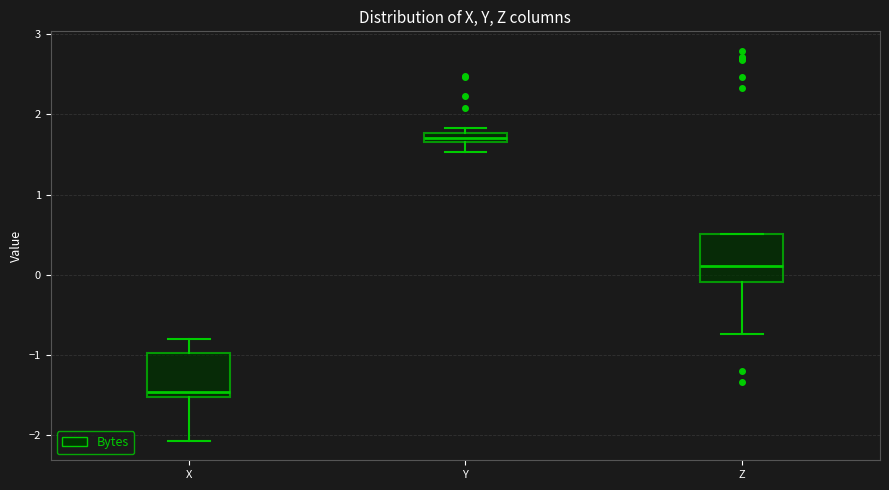

Where is the upper edge of the box for Y on the y-axis? The values are not printed on the chart, so give them approximately, as read against the axis.

1.8